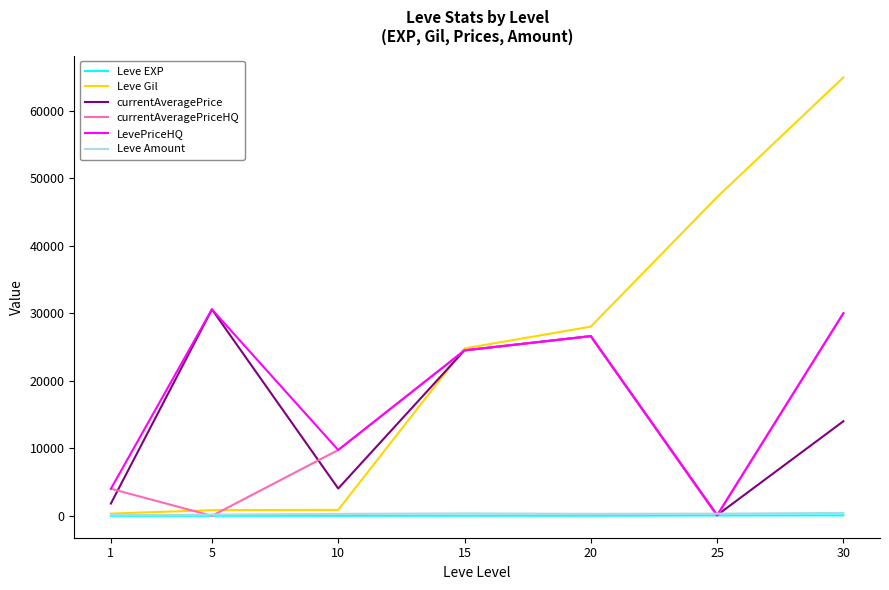

How many values in the Leve Gil series are below 24790?

3